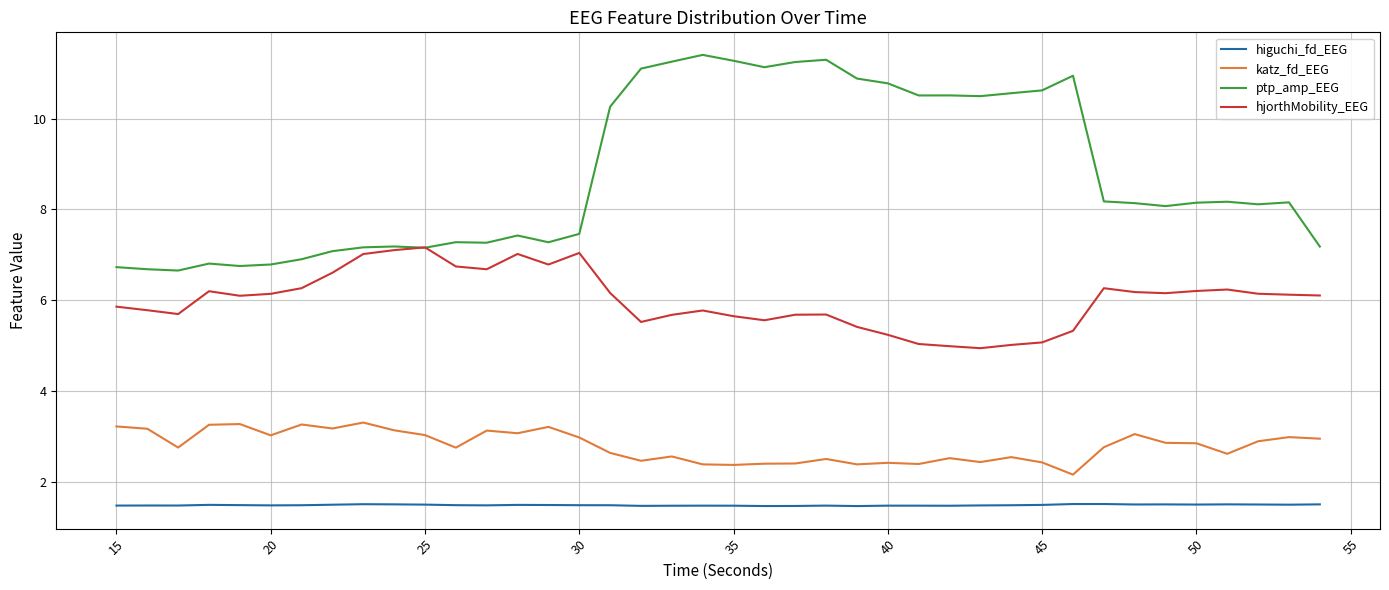

Count the number of data series in this chart.

4